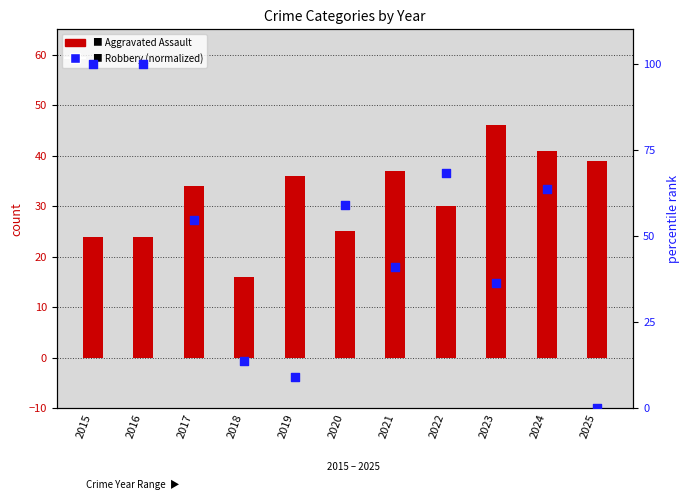

At which category is the sum across all series the highest?

2015